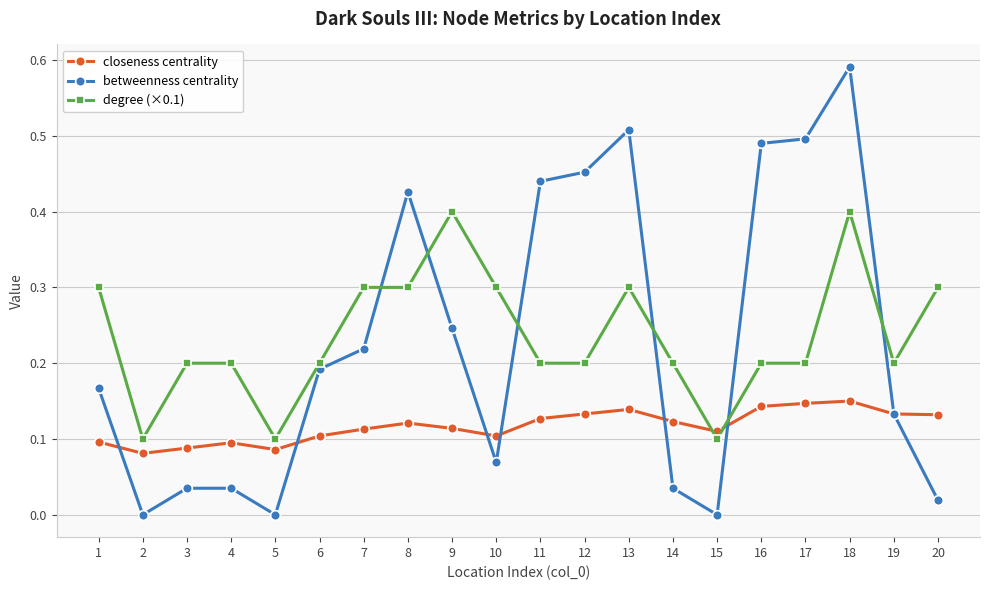

Which series has the widest spread of values?

betweenness centrality